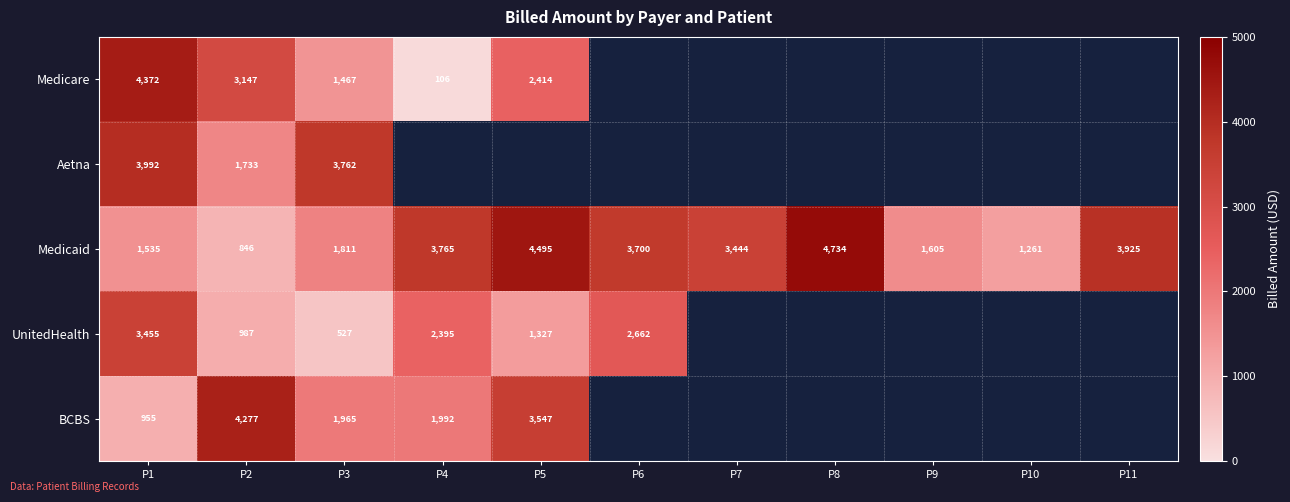

True or false: Medicaid has a value of 202.0 at P2.

False